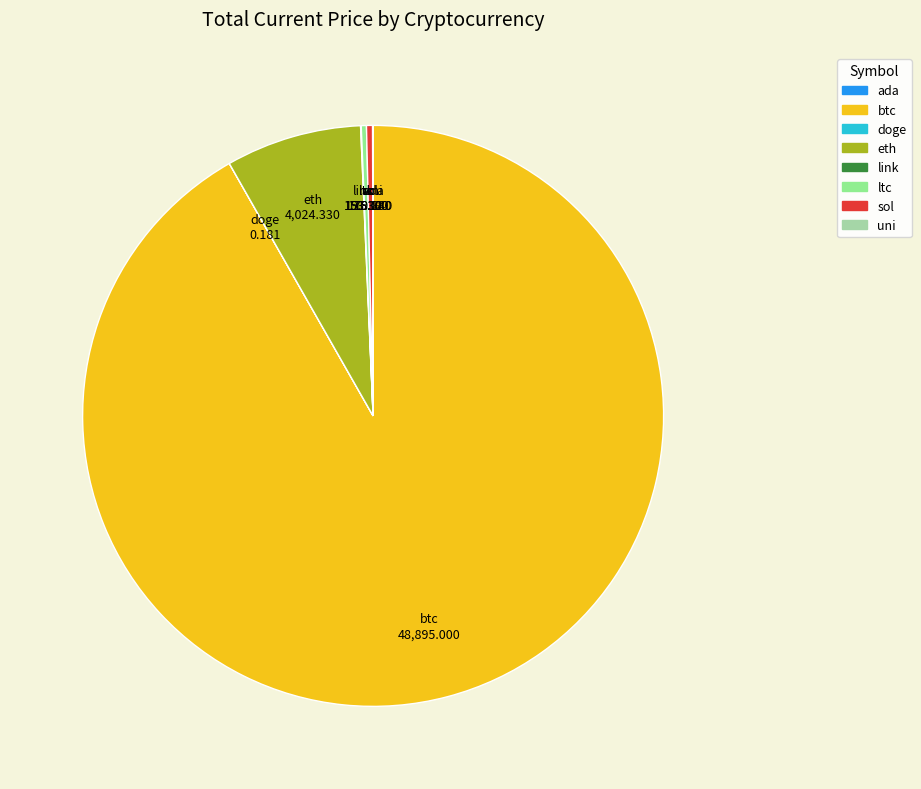

Is the sum of ltc and sol greater than half?

No